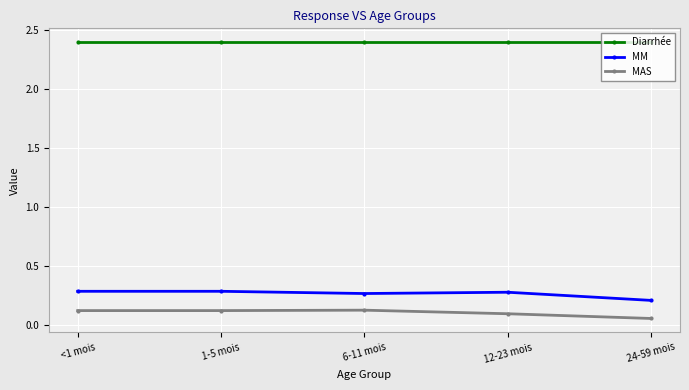

List the series in order of their peak value, highest first.

Diarrhée, MM, MAS